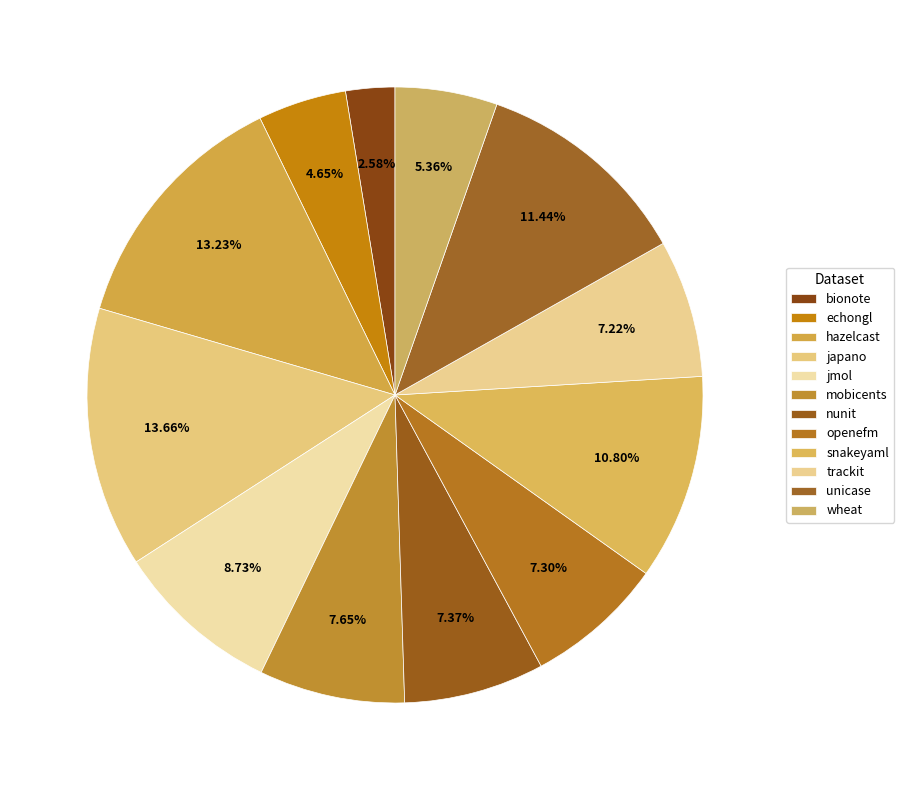

Count the number of slices in the pie.

12